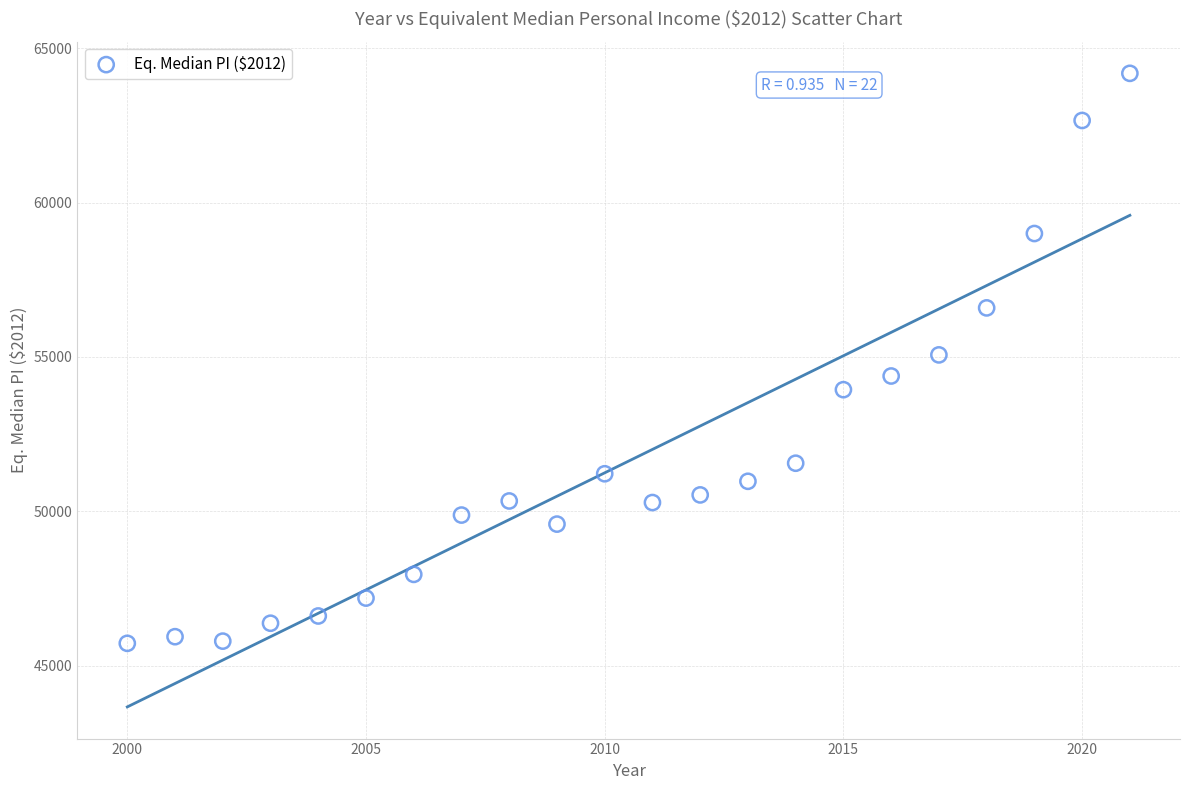

What is the range of Y values (max minus min)?

18469